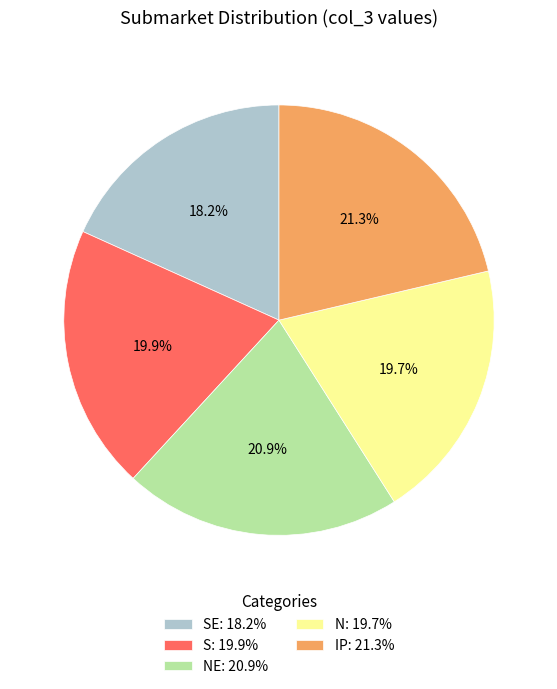

What is the smallest slice in the pie chart?

SE: 18.2%